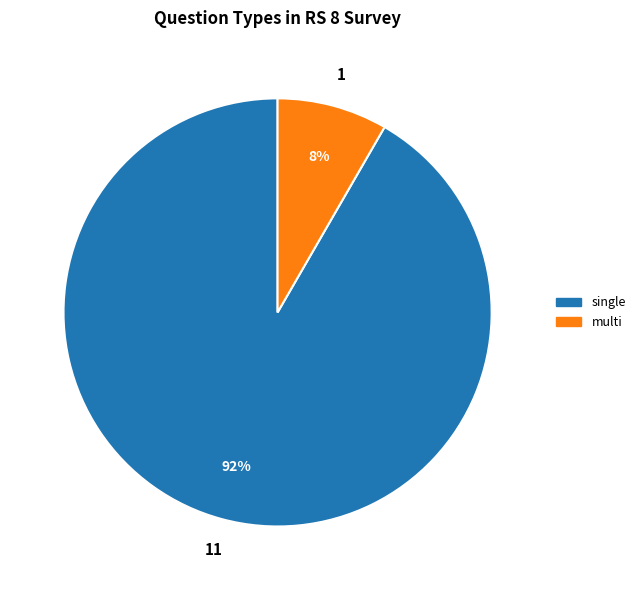

Do multi and single together represent more than half of the pie?

Yes